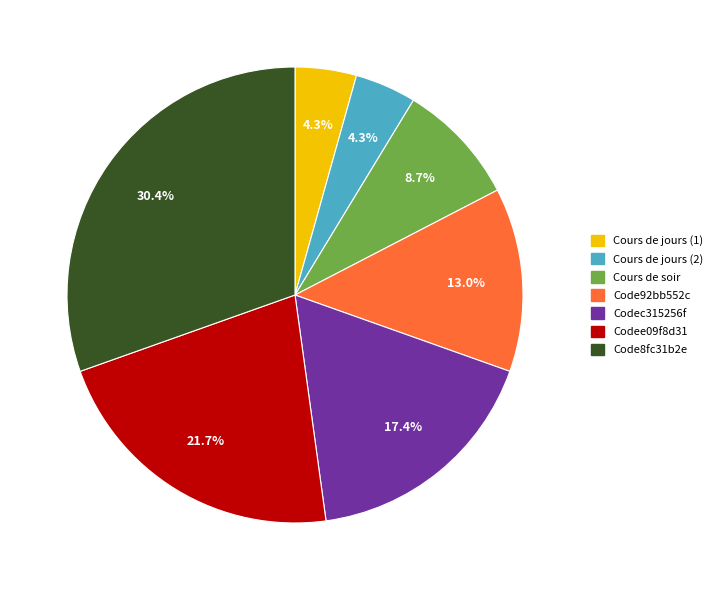

To the nearest percent, what is the difference between the largest and smallest slice percentages?

26%